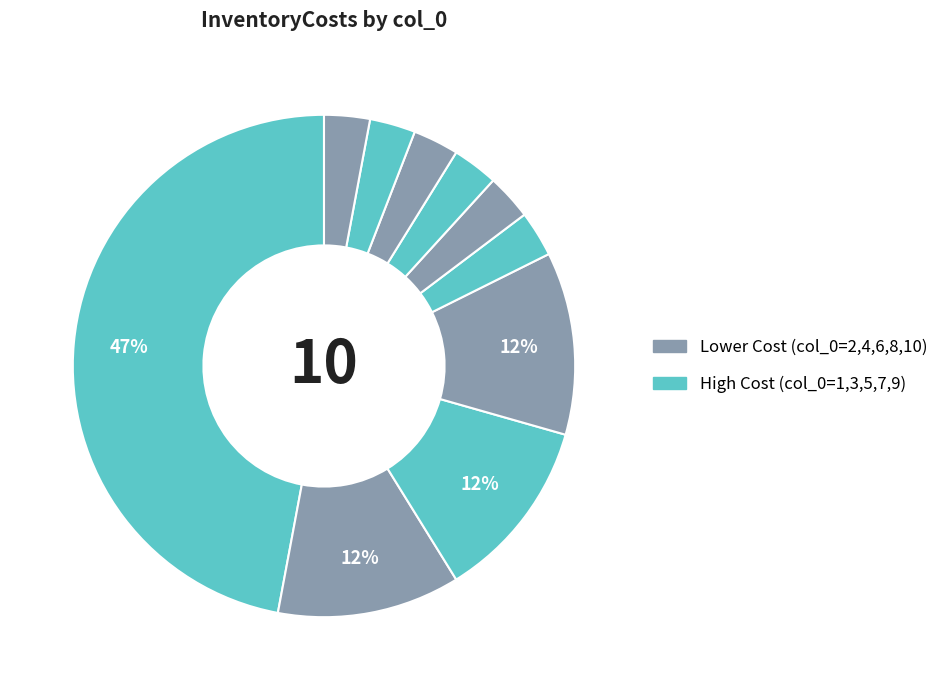

How many segments does this pie chart have?

10